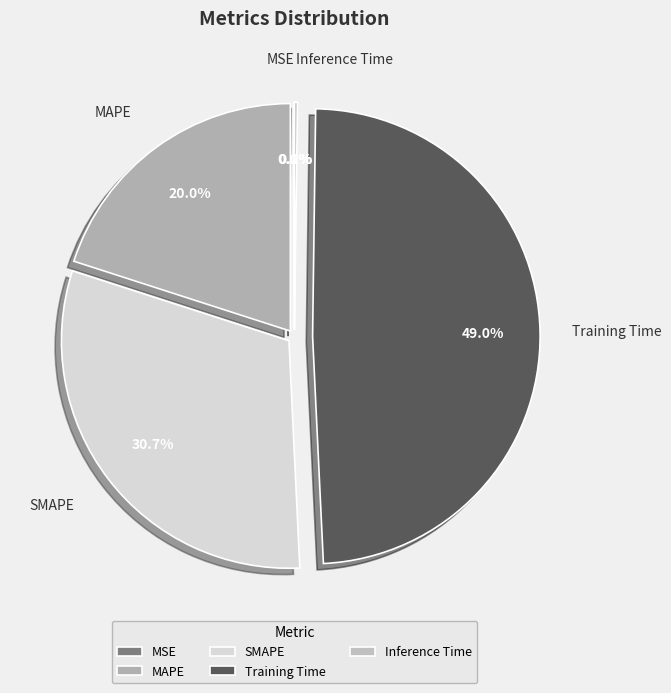

What percentage do SMAPE and Training Time together represent?

79.8%